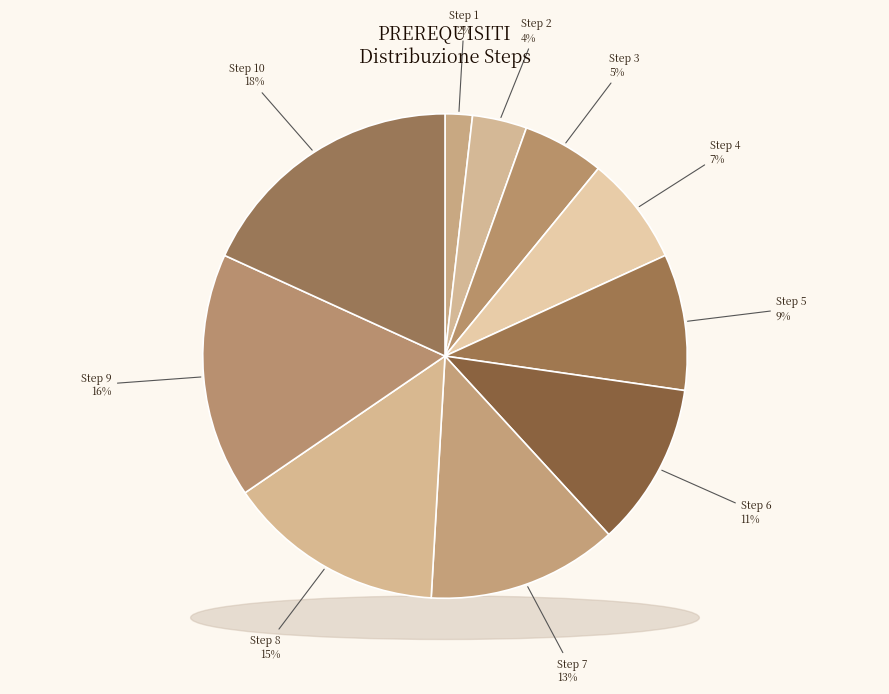

True or false: Step 4 accounts for 7% of the total.

True